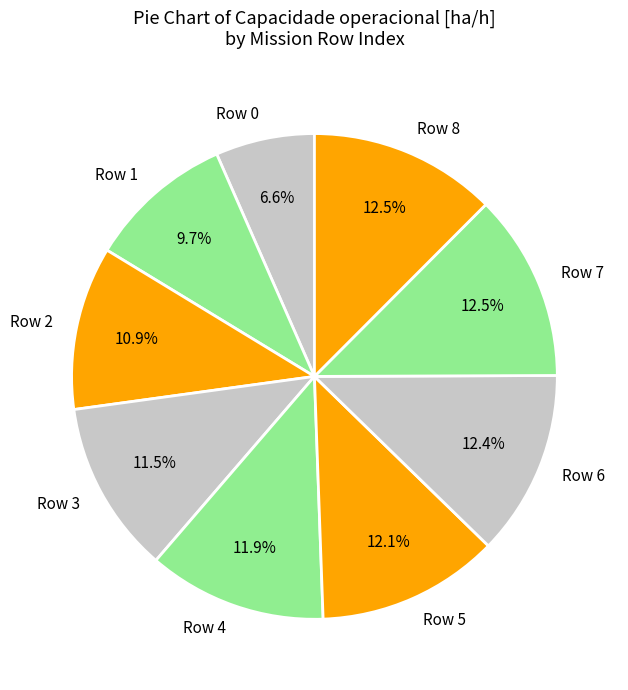

What is the ratio of the value at Row 1 to the value at Row 5?

0.8